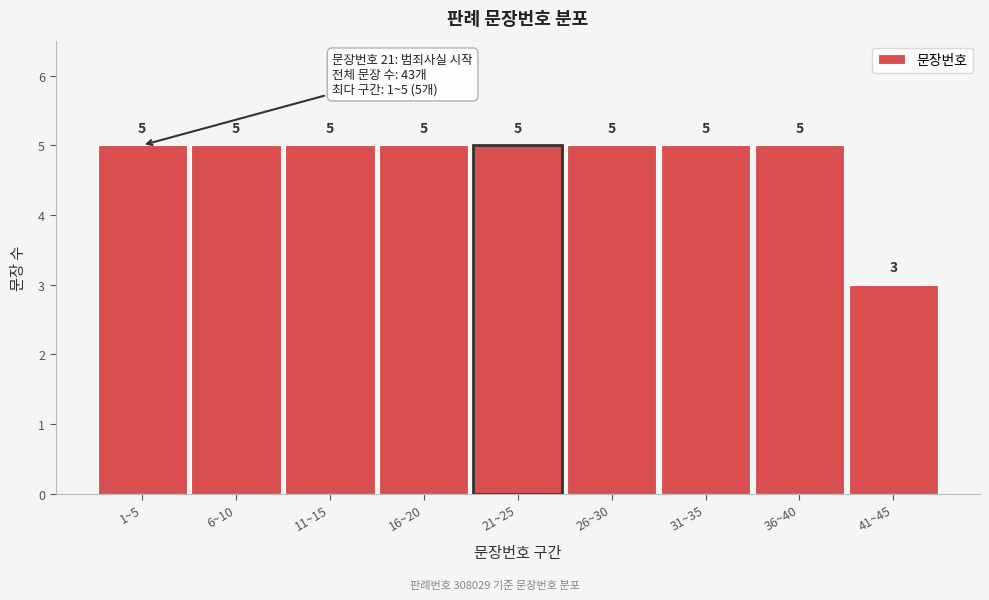

Reading left to right, transcribe all the data shown in this chart.

1~5=5	6~10=5	11~15=5	16~20=5	21~25=5	26~30=5	31~35=5	36~40=5	41~45=3